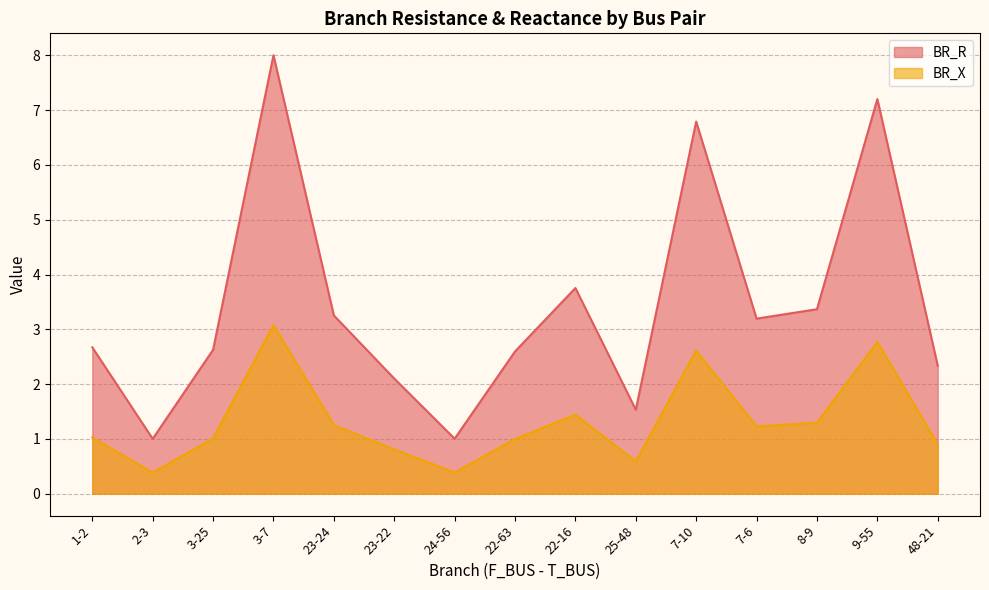

Which series has the largest total across all categories?

BR_R